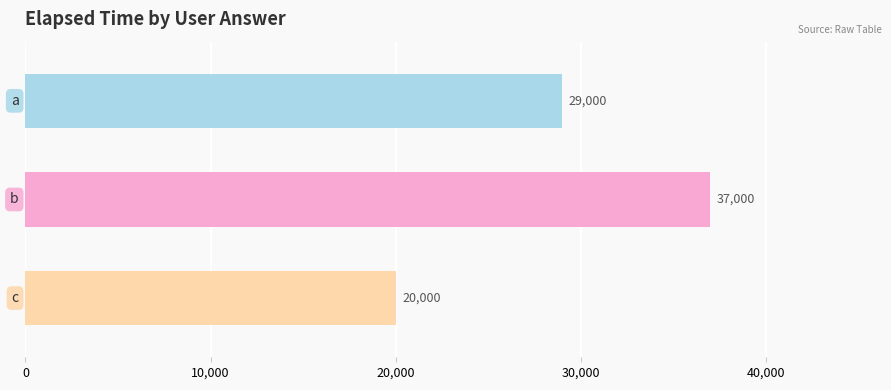

What is the average value?

28667